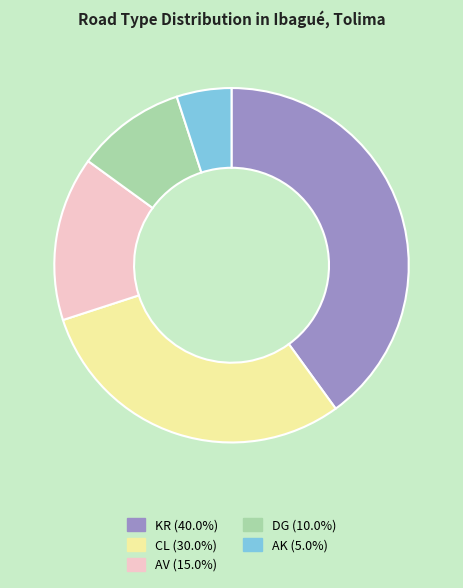

How many segments does this pie chart have?

5